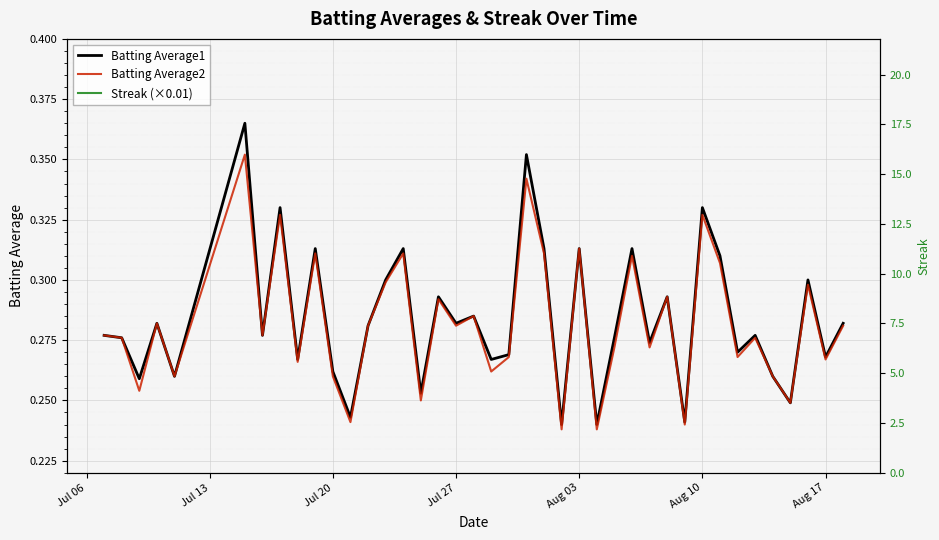

Reading right to left, list all the values displayed in this chart.

Batting Average1: 0.3	0.3	0.3	0.2	0.3	0.3	0.3	0.3	0.3	0.2	0.3	0.3	0.3	0.3	0.2	0.3	0.2	0.3	0.4	0.3	0.3	0.3	0.3	0.3	0.3	0.3	0.3	0.3	0.2	0.3	0.3	0.3	0.3	0.3	0.4	0.3	0.3	0.3	0.3	0.3
Batting Average2: 0.3	0.3	0.3	0.2	0.3	0.3	0.3	0.3	0.3	0.2	0.3	0.3	0.3	0.3	0.2	0.3	0.2	0.3	0.3	0.3	0.3	0.3	0.3	0.3	0.2	0.3	0.3	0.3	0.2	0.3	0.3	0.3	0.3	0.3	0.4	0.3	0.3	0.3	0.3	0.3
Streak (×0.01): 0.0	0.0	0.0	0.0	0.0	0.0	0.0	0.0	0.1	0.0	0.0	0.0	0.0	0.2	0.1	0.1	0.1	0.1	0.1	0.0	0.0	0.0	0.0	0.0	0.0	0.0	0.0	0.0	0.0	0.0	0.0	0.0	0.0	0.0	0.0	0.0	0.0	0.0	0.0	0.0